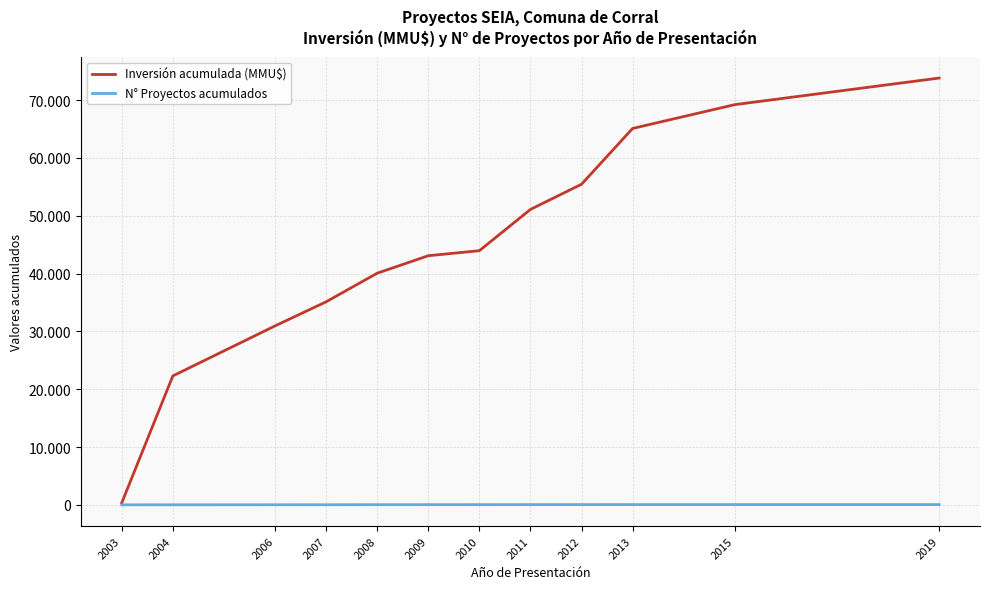

Is this an area chart (filled region under the line)?

No